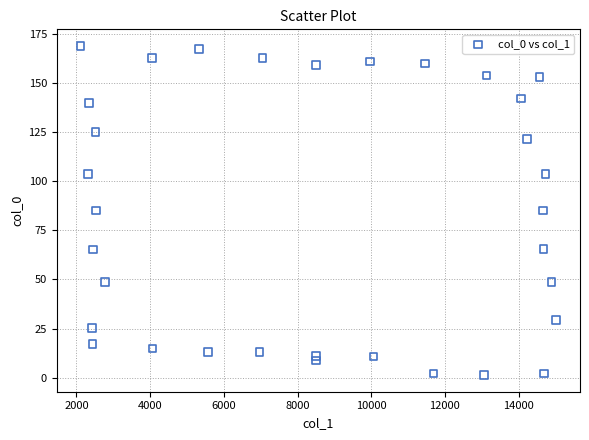

What is the range of Y values (max minus min)?

167.4